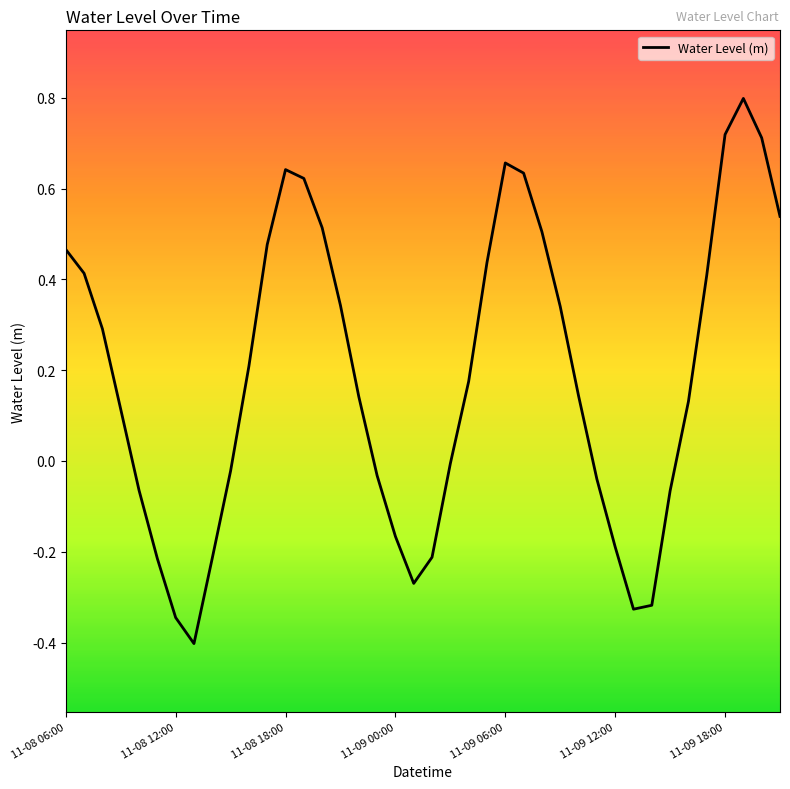

What is the smallest value displayed?

-0.4